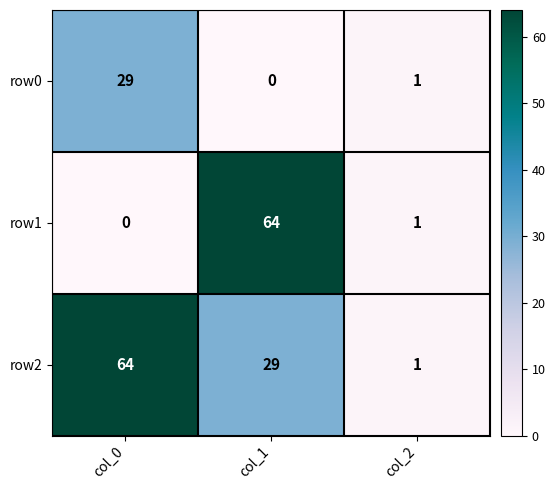

At how many categories does at least one series exceed 2?

2